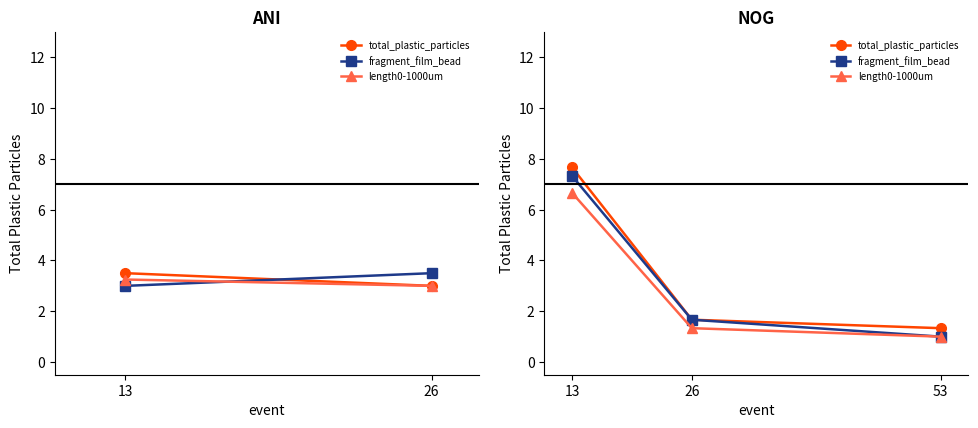

At which category does the chart reach its minimum across all series?

53